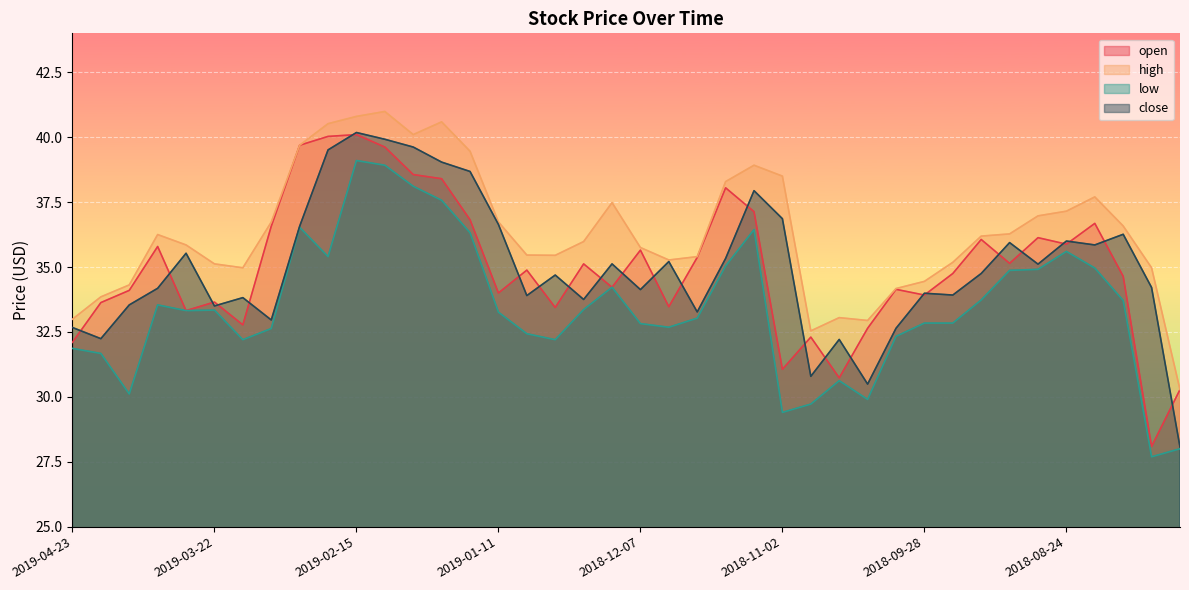

Read the low value at 2019-02-01.

38.1